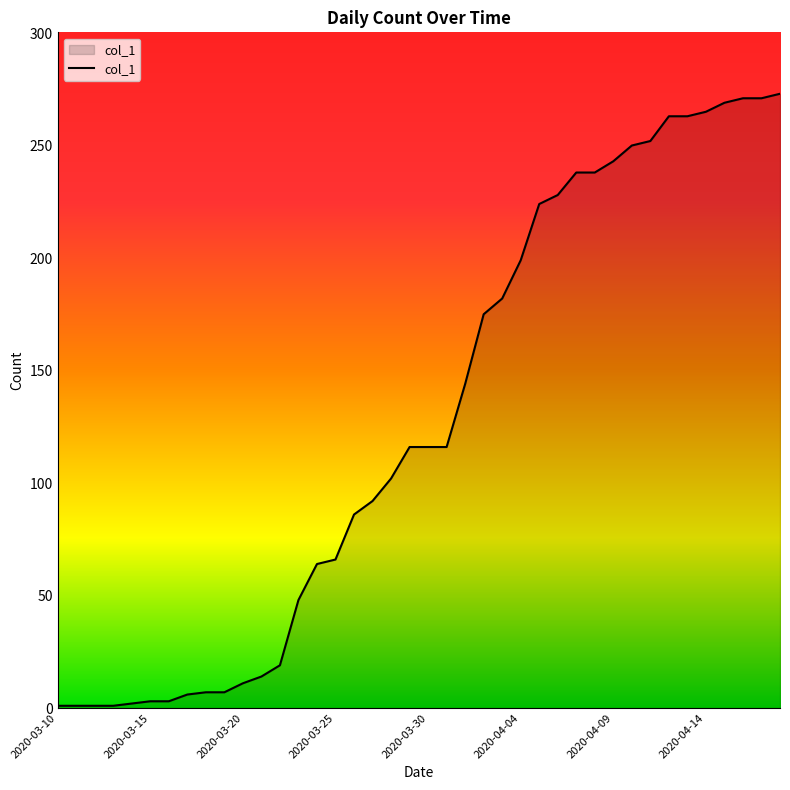

What is the average value?

128